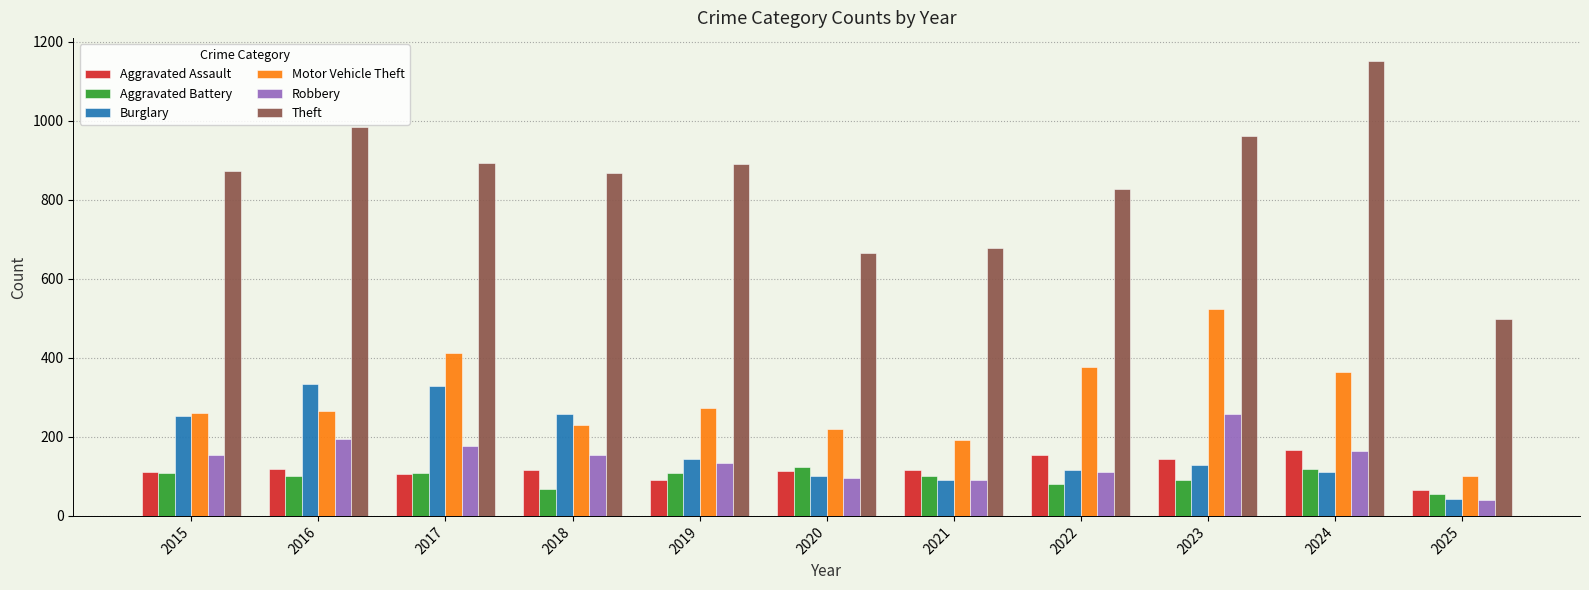

What is the average value of the Theft series?

845